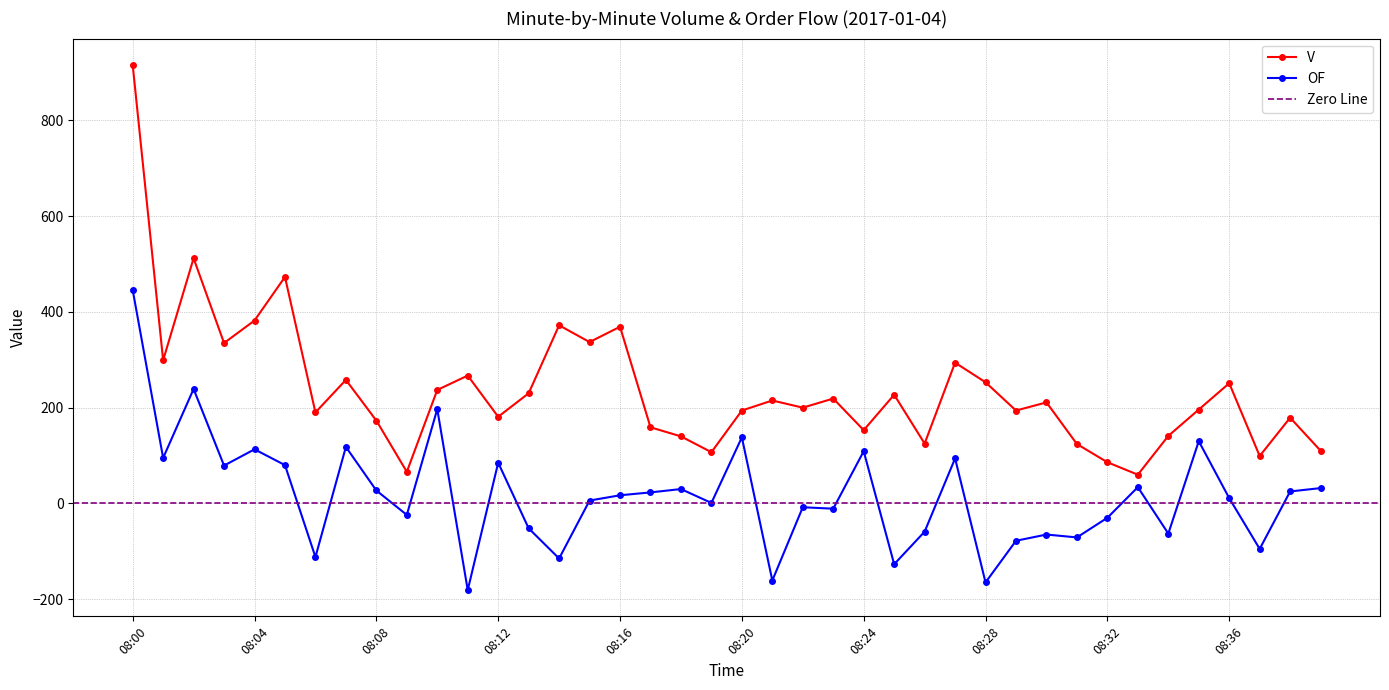

What is the average value?

238